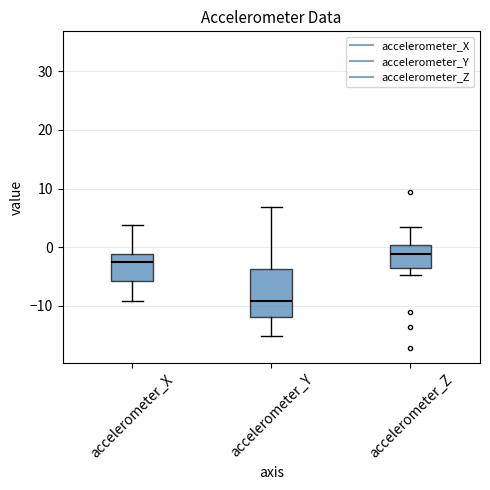

Which box's median line is the highest?

accelerometer_Z